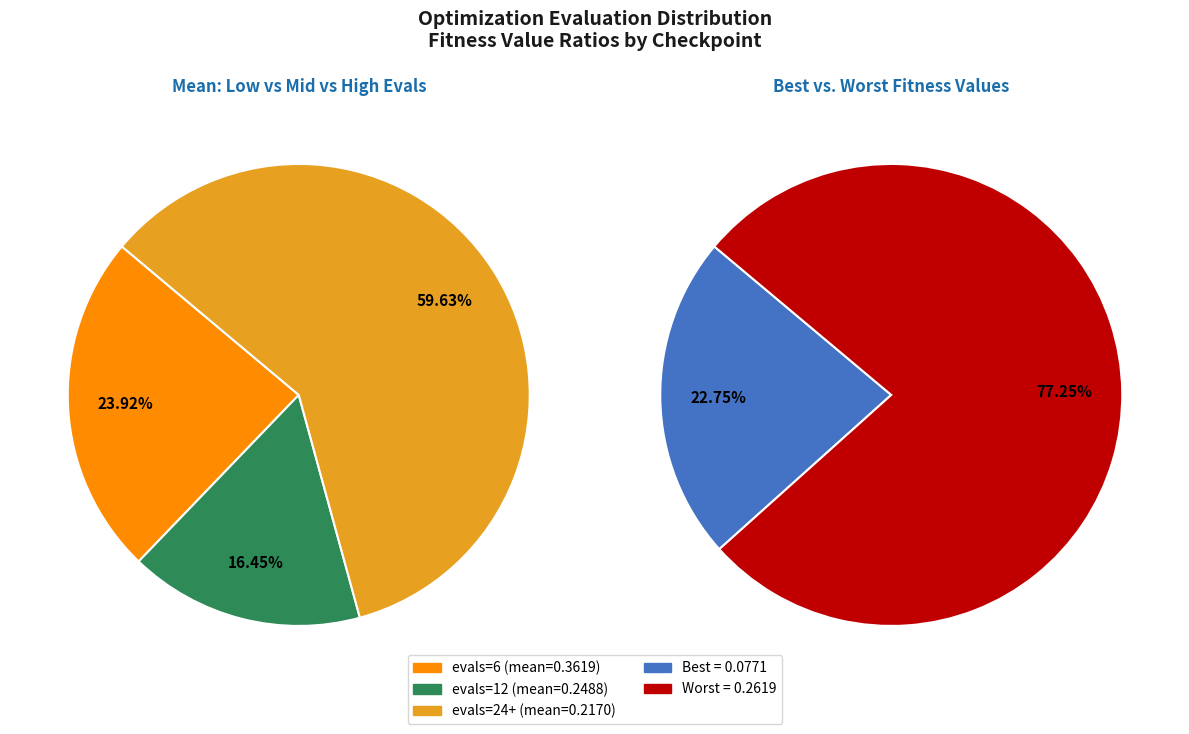

To the nearest percent, what portion does 6 represent?

24%